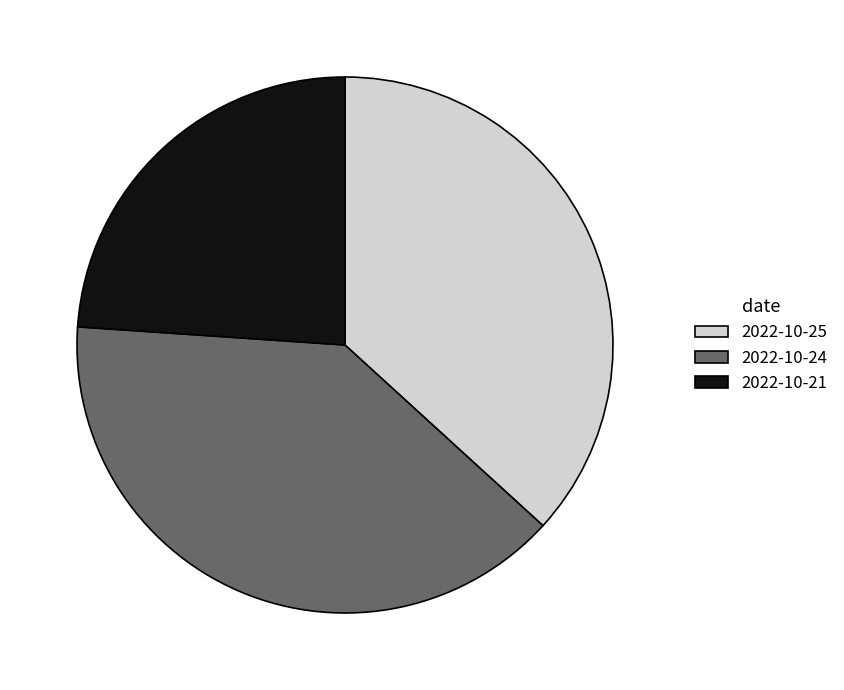

How many segments does this pie chart have?

3